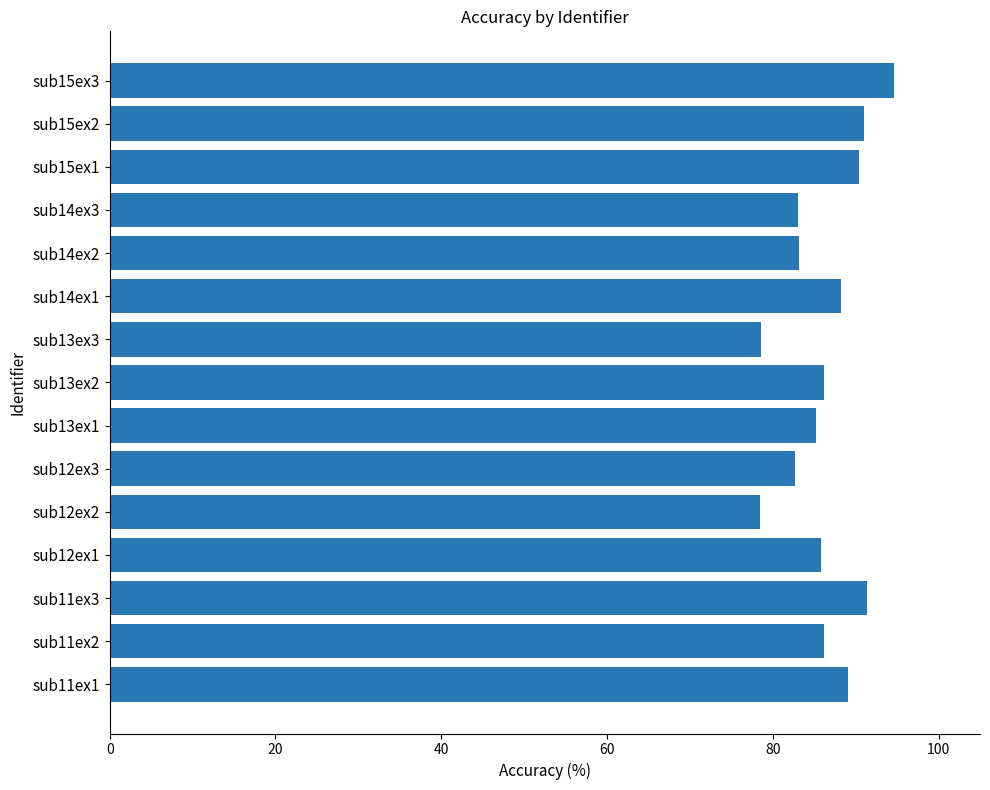

Is it true that the value at sub14ex3 is 83.1?

True